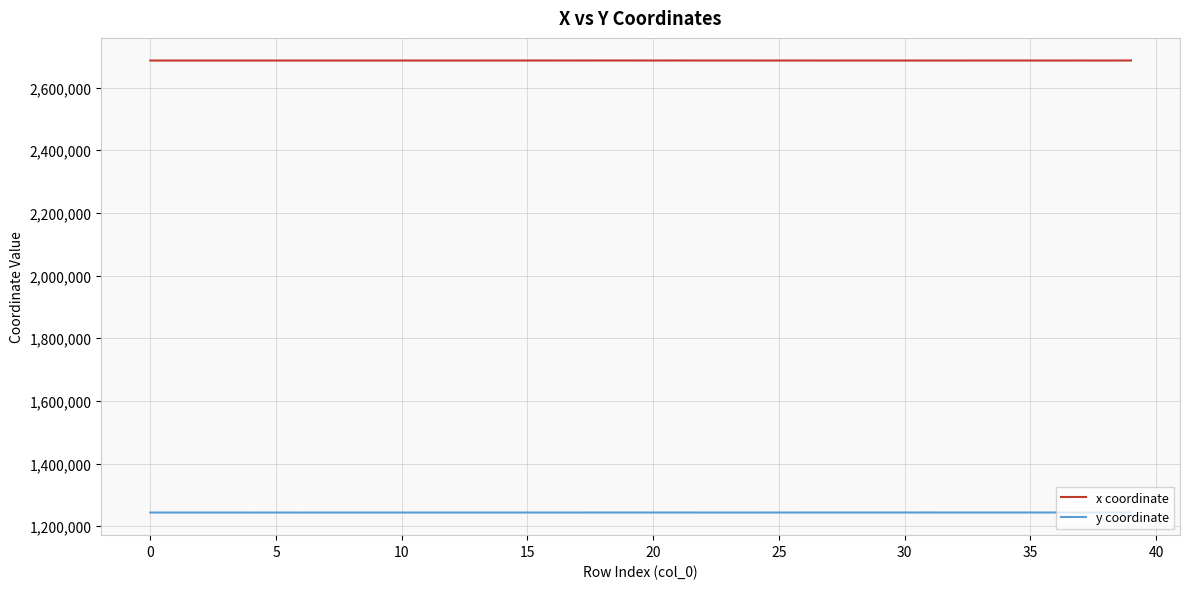

Which series has the largest total across all categories?

x coordinate